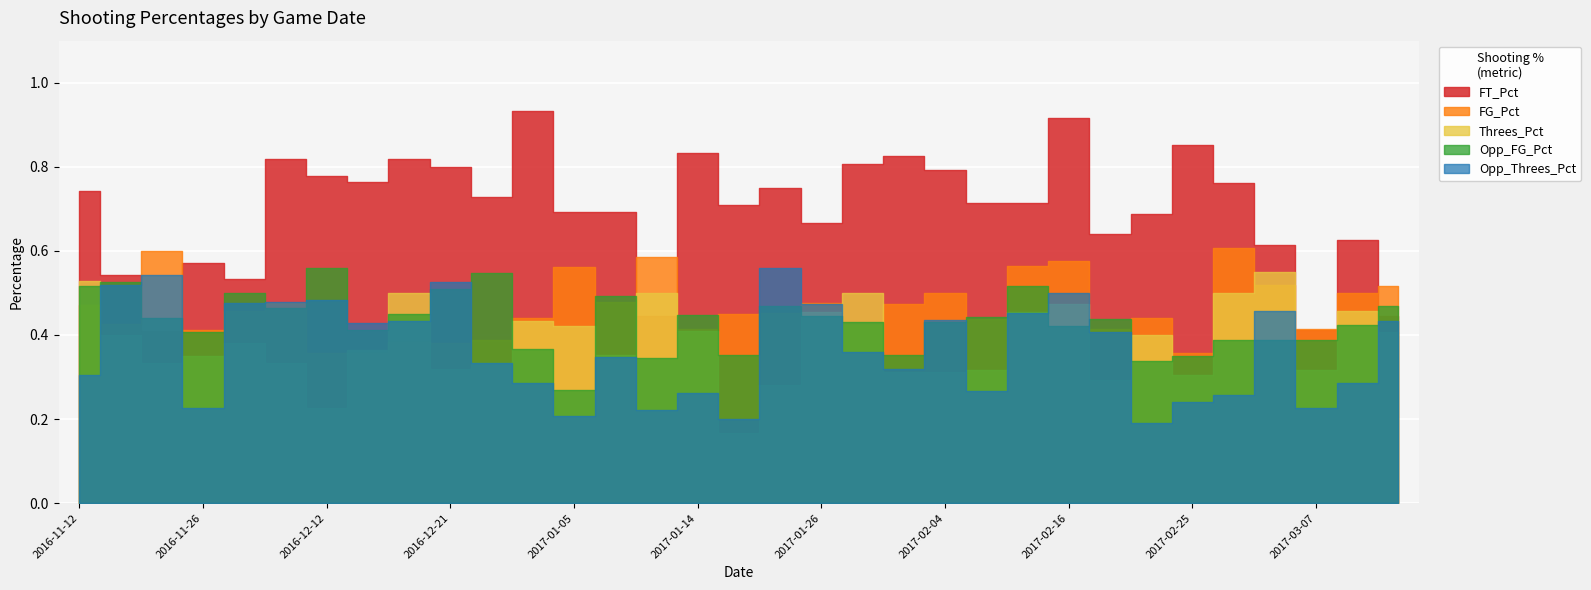

Which category has the lowest value across all series?

2017-01-19